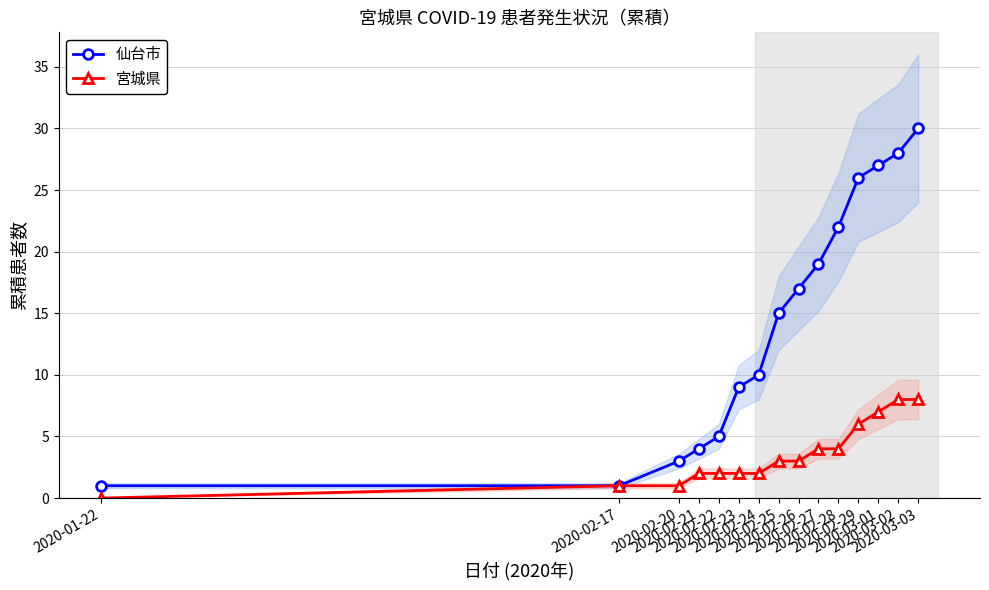

Reading right to left, list all the values displayed in this chart.

仙台市: 2020-03-03=30	2020-03-02=28	2020-03-01=27	2020-02-29=26	2020-02-28=22	2020-02-27=19	2020-02-26=17	2020-02-25=15	2020-02-24=10	2020-02-23=9	2020-02-22=5	2020-02-21=4	2020-02-20=3	2020-02-17=1	2020-01-22=1
宮城県: 2020-03-03=8	2020-03-02=8	2020-03-01=7	2020-02-29=6	2020-02-28=4	2020-02-27=4	2020-02-26=3	2020-02-25=3	2020-02-24=2	2020-02-23=2	2020-02-22=2	2020-02-21=2	2020-02-20=1	2020-02-17=1	2020-01-22=0